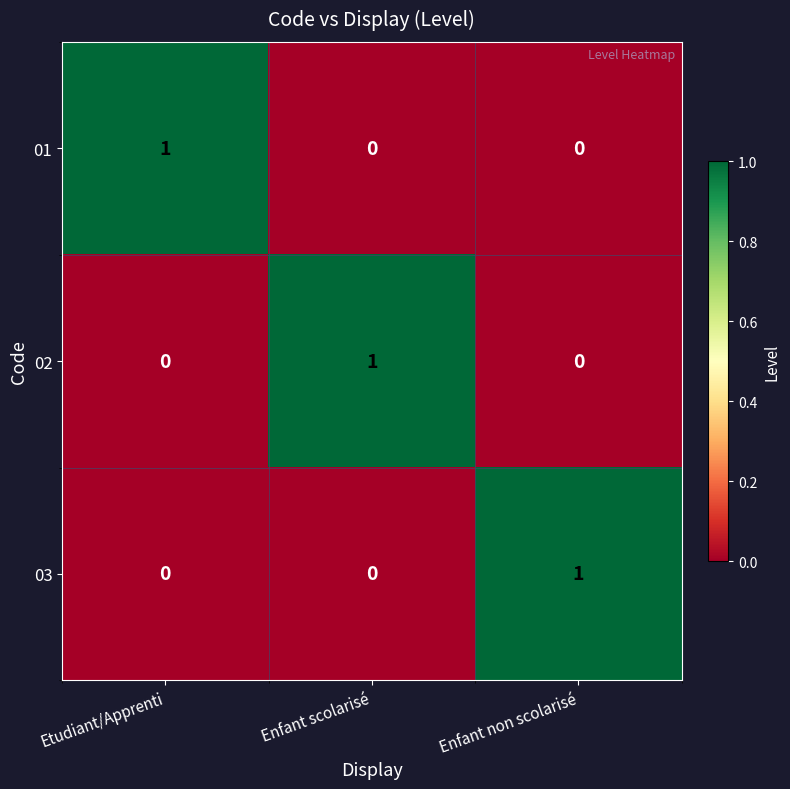

Reading right to left, extract all data points from this chart.

01: 0	0	1
02: 0	1	0
03: 1	0	0